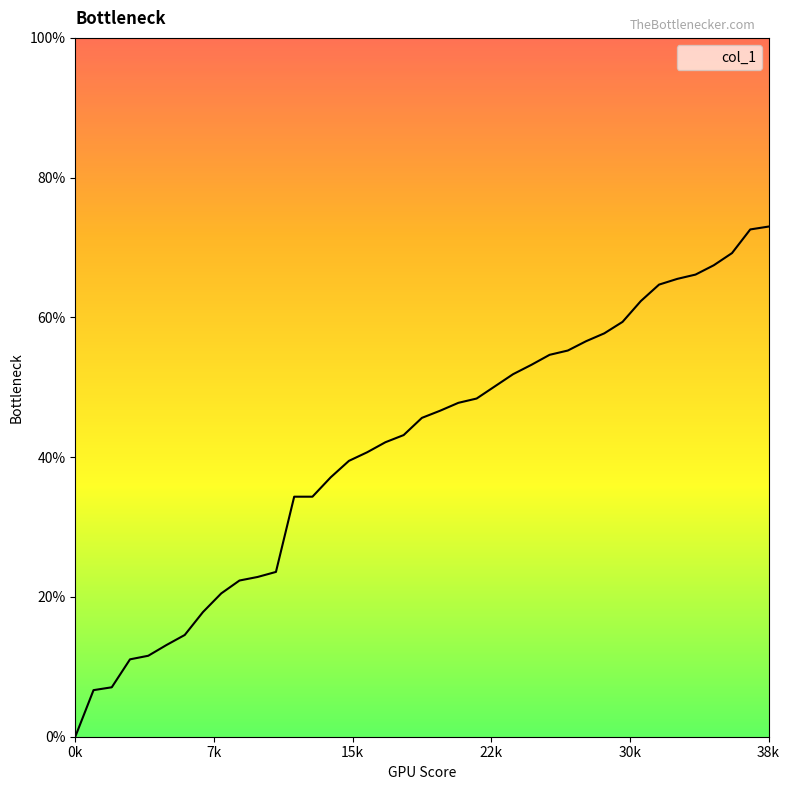

How many series are shown in this chart?

1